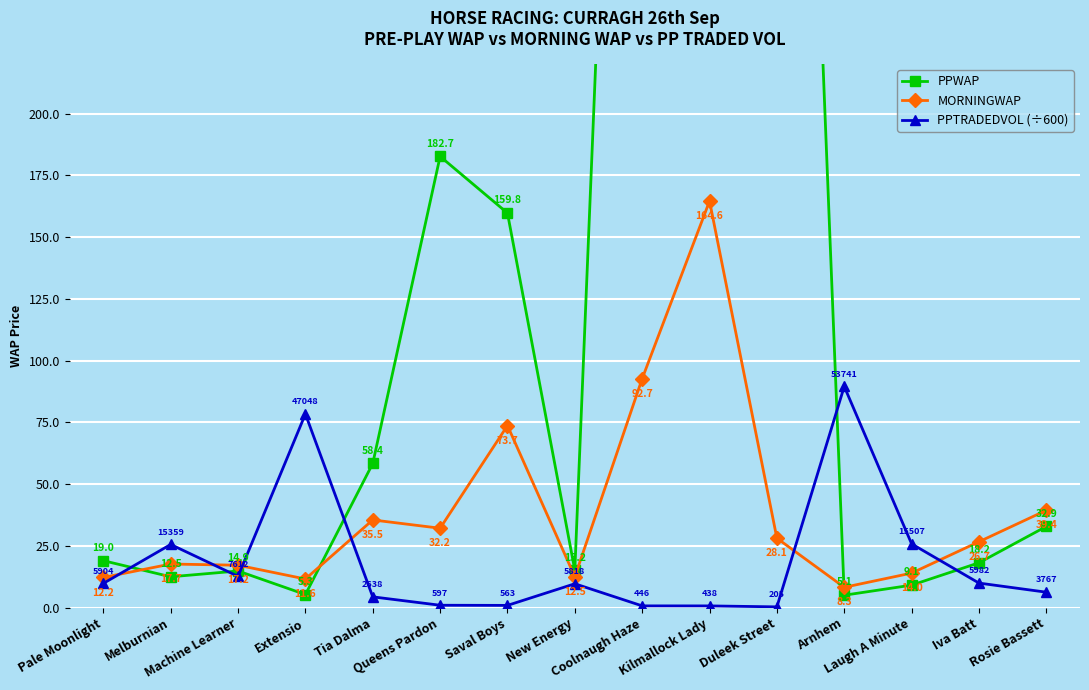

The value of PPTRADEDVOL (÷600) at Duleek Street is 0.2. True or false?

False